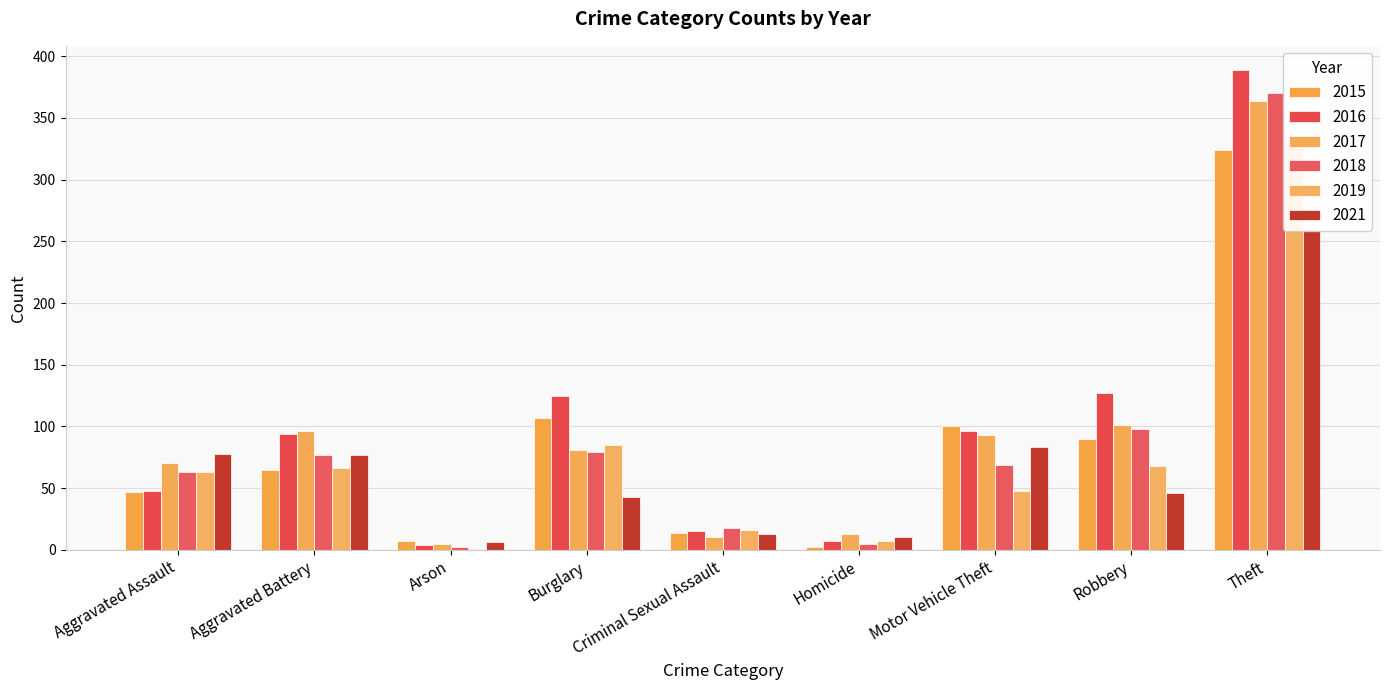

List the series in order of their peak value, lowest first.

2021, 2015, 2019, 2017, 2018, 2016